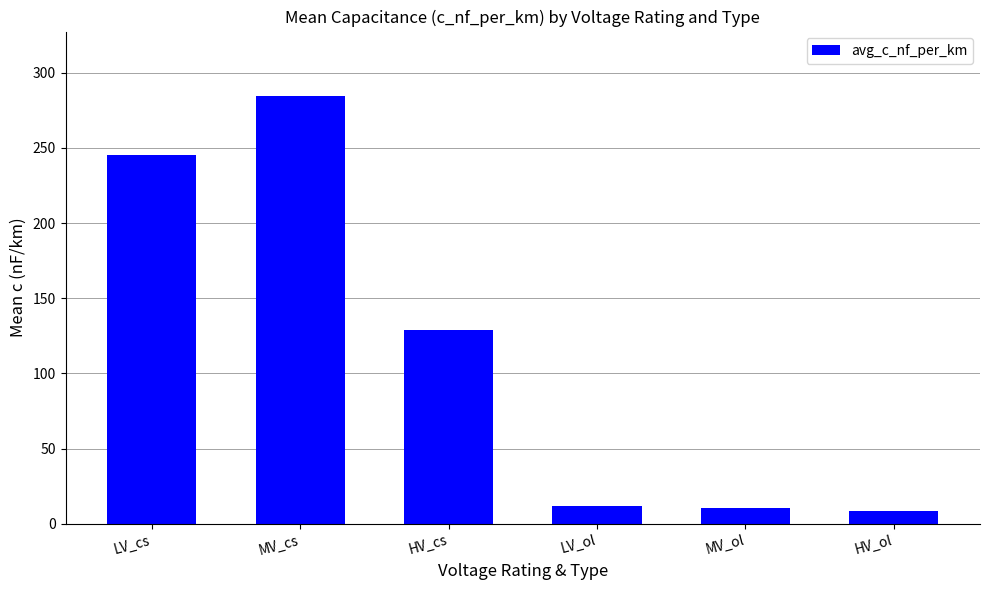

What is the change in value from HV_cs to LV_ol?

-117.1